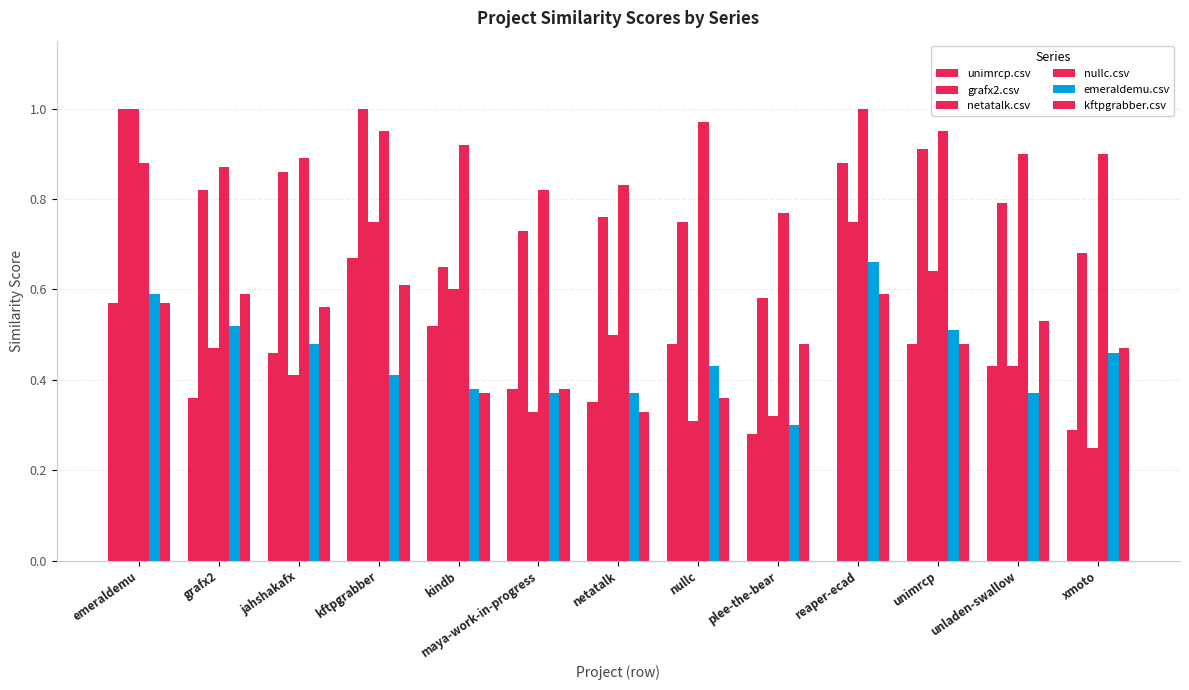

How many categories are shown in the chart?

13